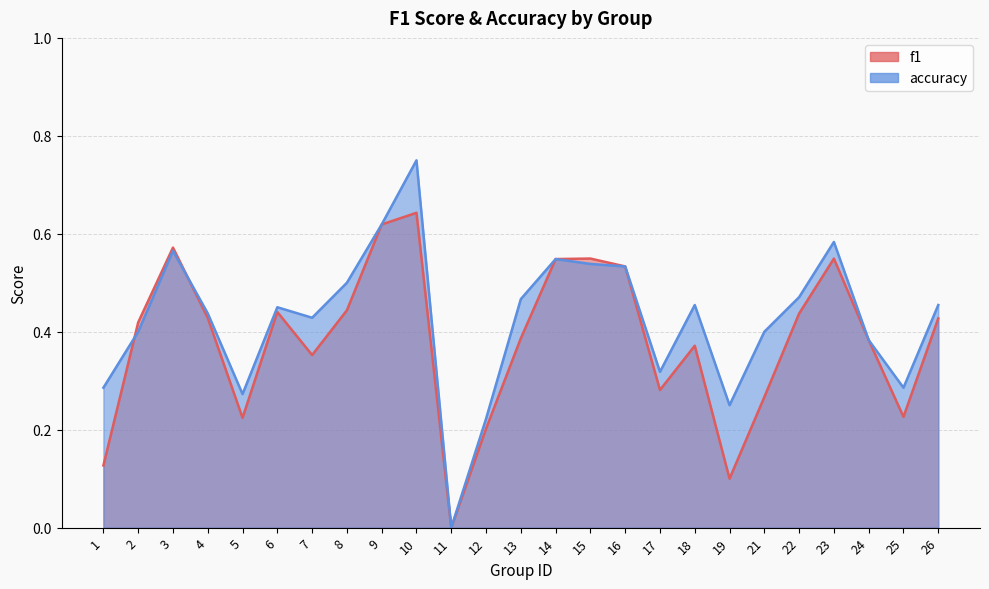

The value of f1 at 22 is 0.8. True or false?

False